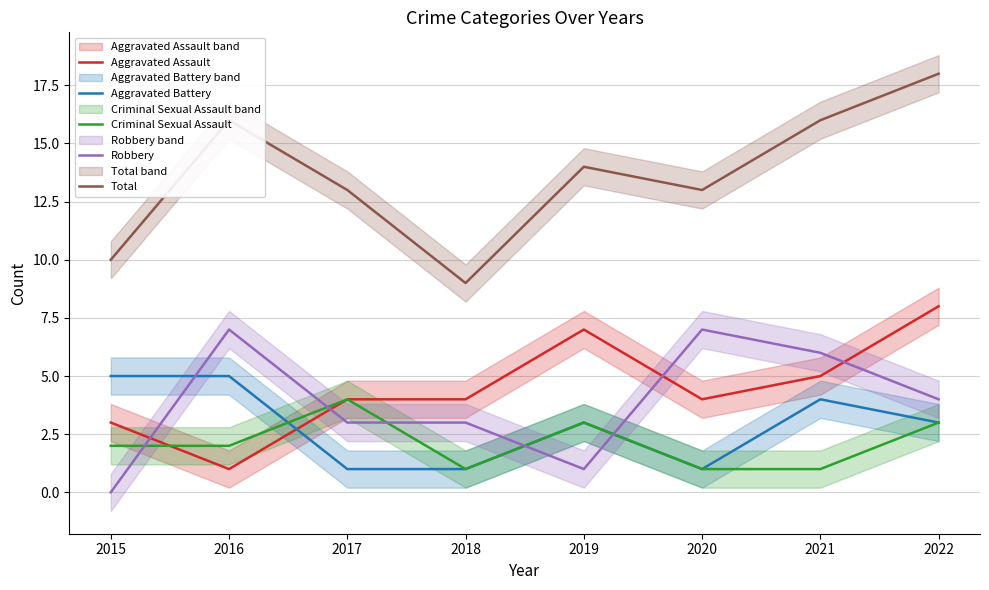

At which category is the sum across all series the highest?

2022